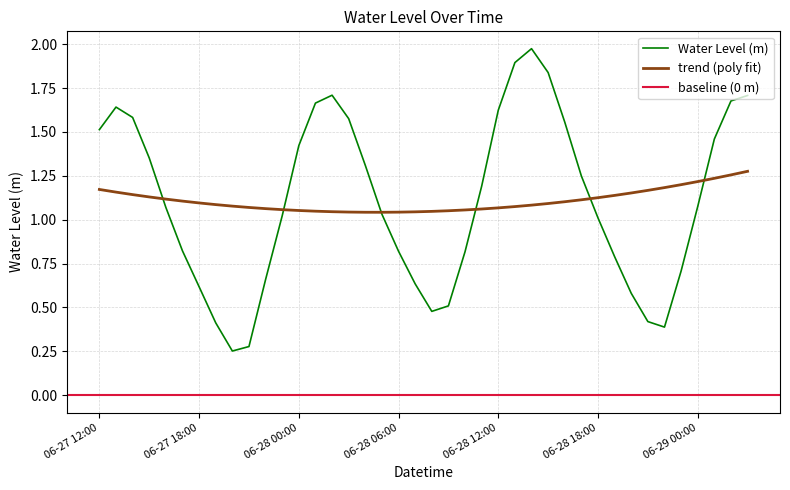

Is this an area chart (filled region under the line)?

No